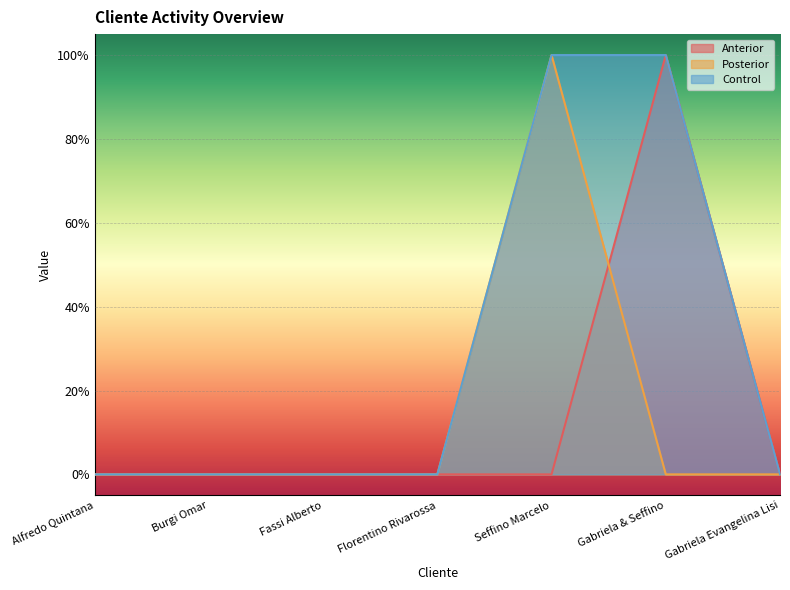

List the labels in order of Control value, smallest first.

Alfredo Quintana, Burgi Omar, Fassi Alberto, Florentino Rivarossa, Gabriela Evangelina Lisi, Seffino Marcelo, Gabriela & Seffino